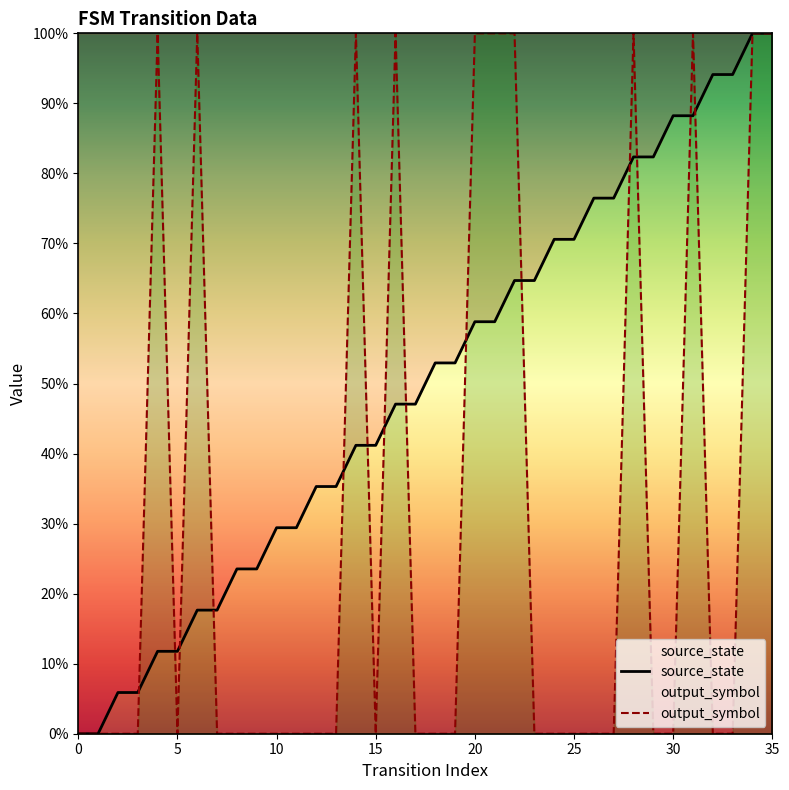

How many times do output_symbol and source_state cross each other?

14